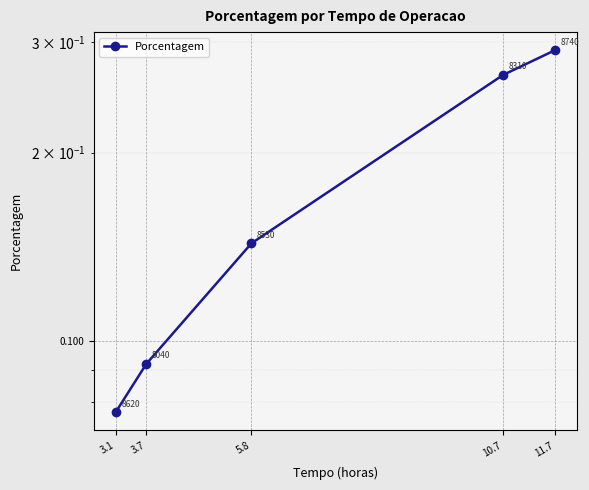

What is the approximate value at 5.8?

0.1